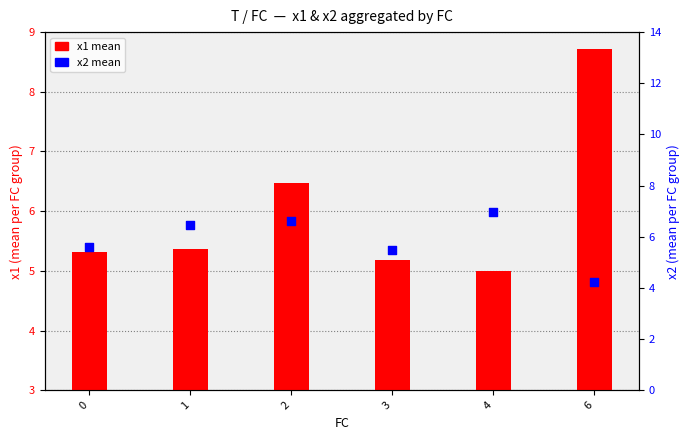

Which series contains the highest Y value?

x1 mean